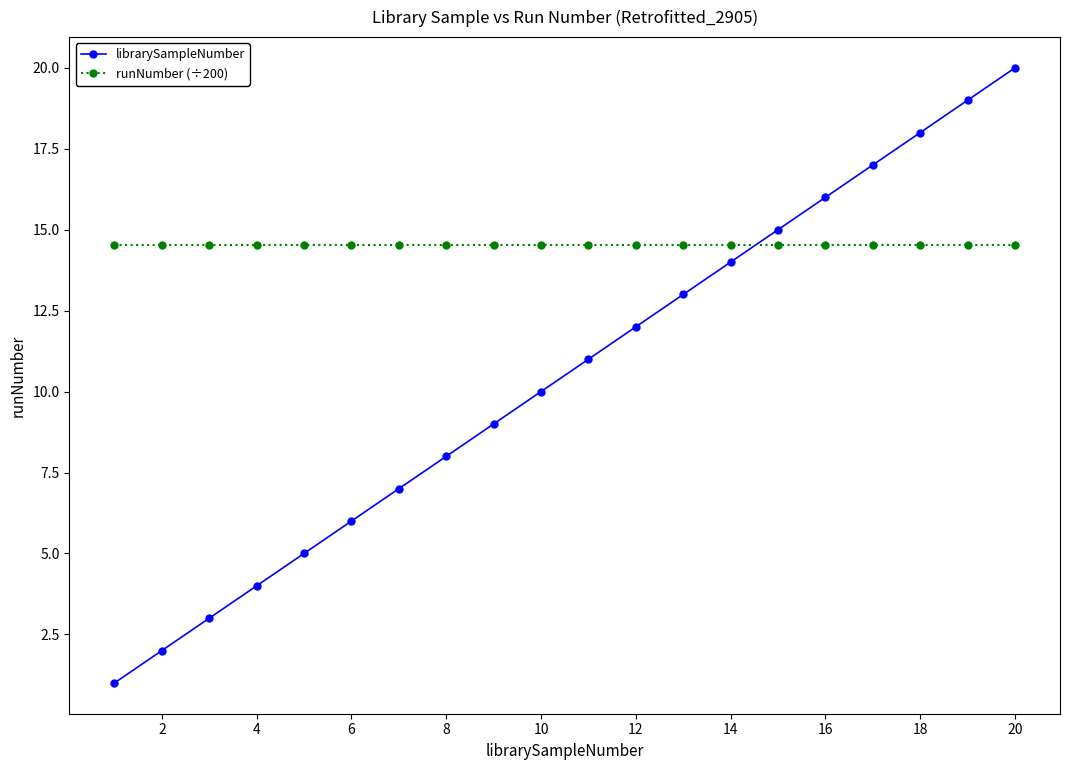

Which series has the widest spread of values?

librarySampleNumber